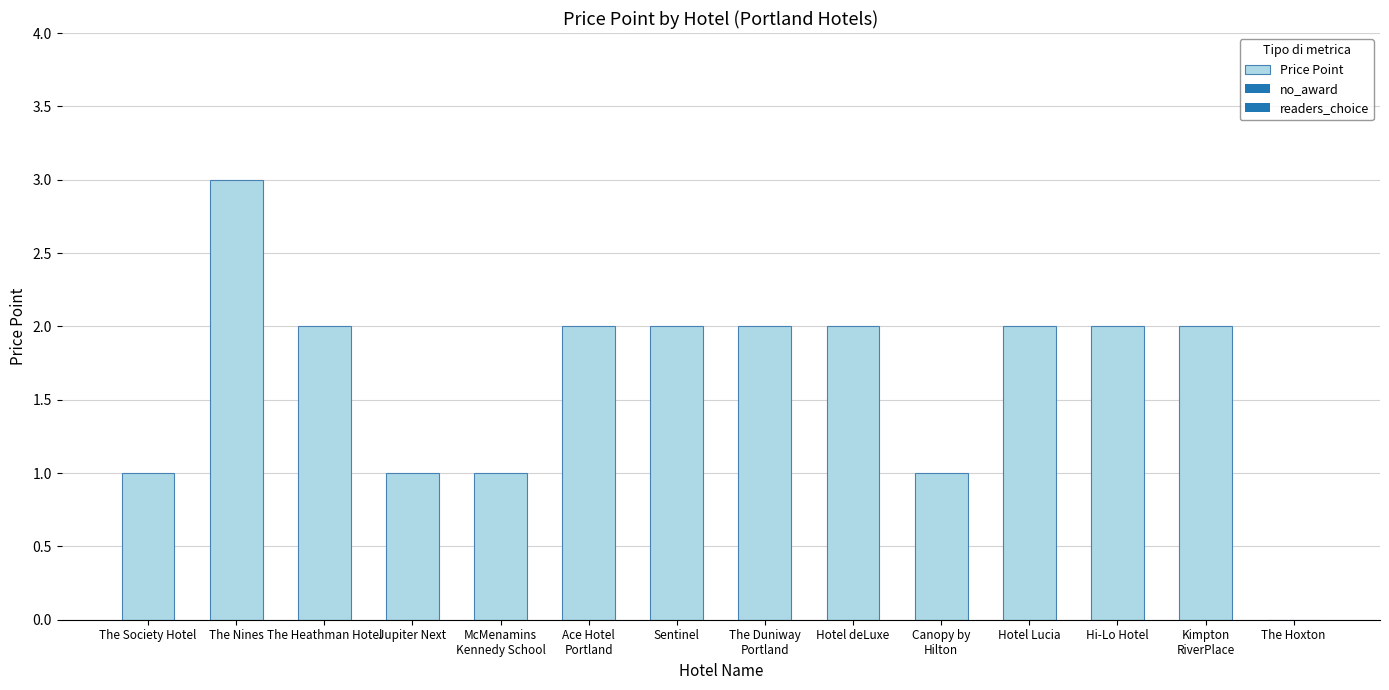

What is the greatest value displayed?

3